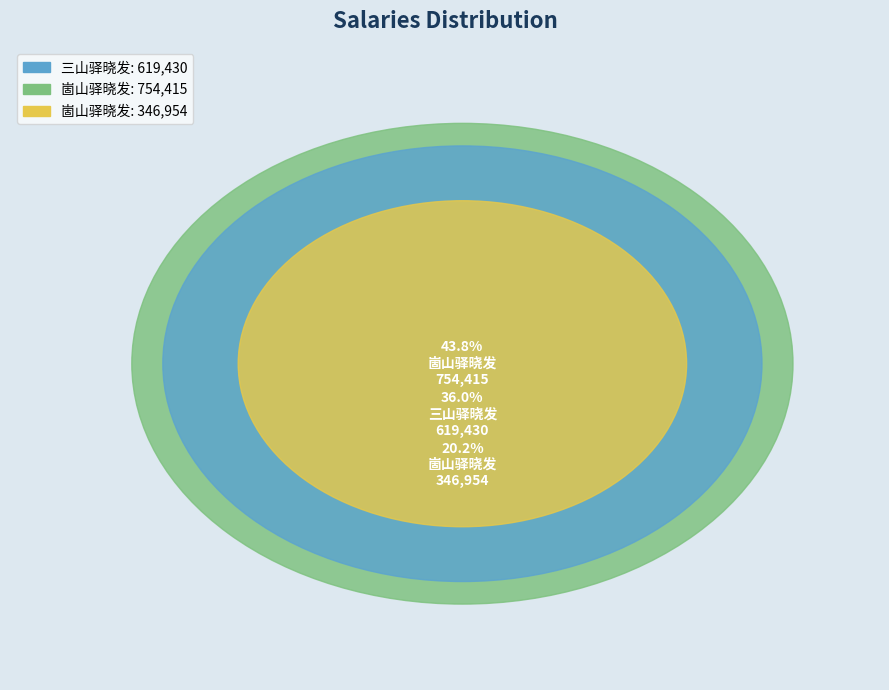

How many segments does this pie chart have?

3